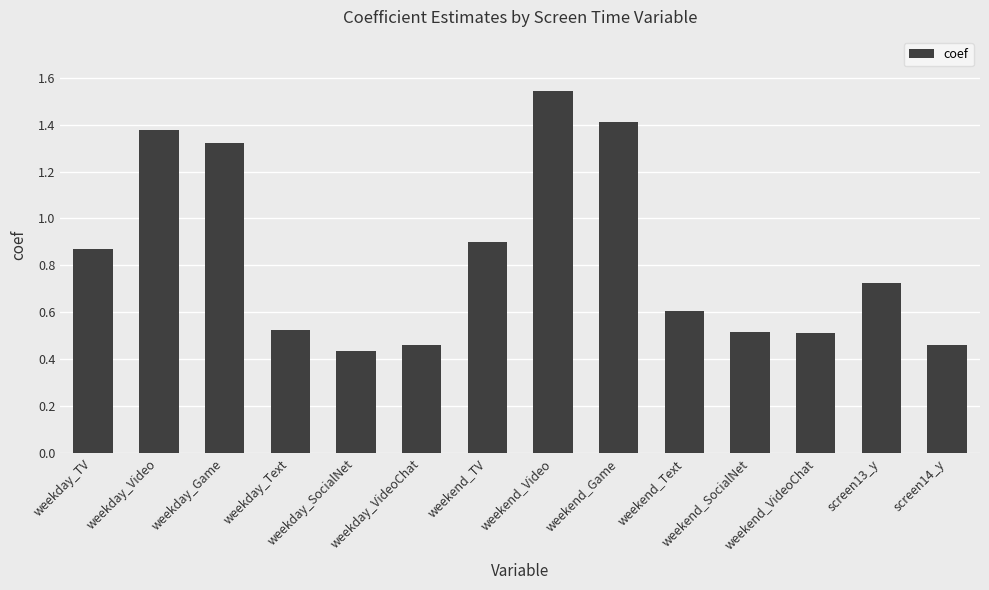

What is the difference between the maximum and minimum values?

1.1